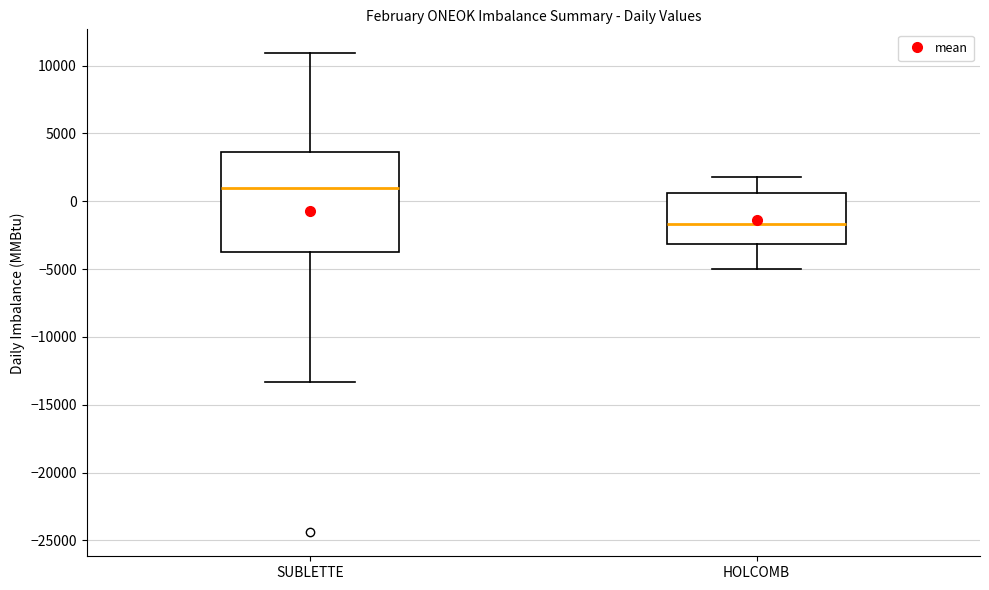

Where is the upper edge of the box for SUBLETTE on the y-axis? The values are not printed on the chart, so give them approximately, as read against the axis.

3500